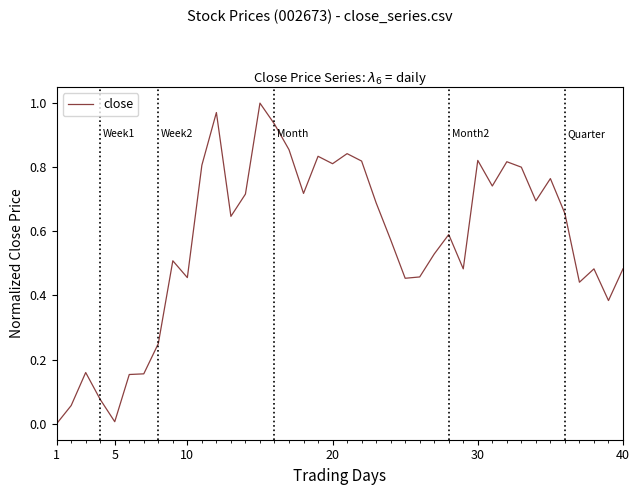

Does the chart have visible grid lines?

No